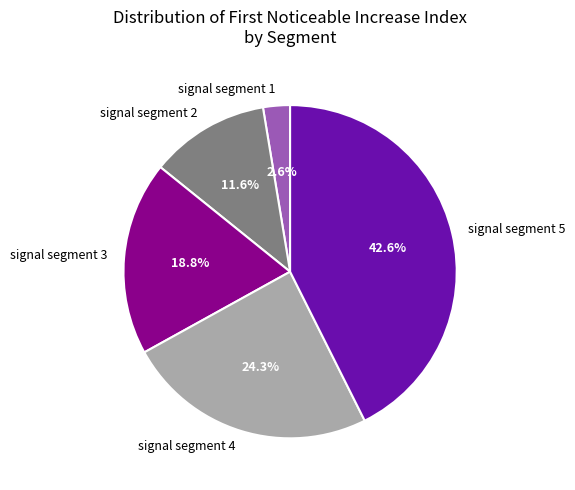

Count the number of slices in the pie.

5